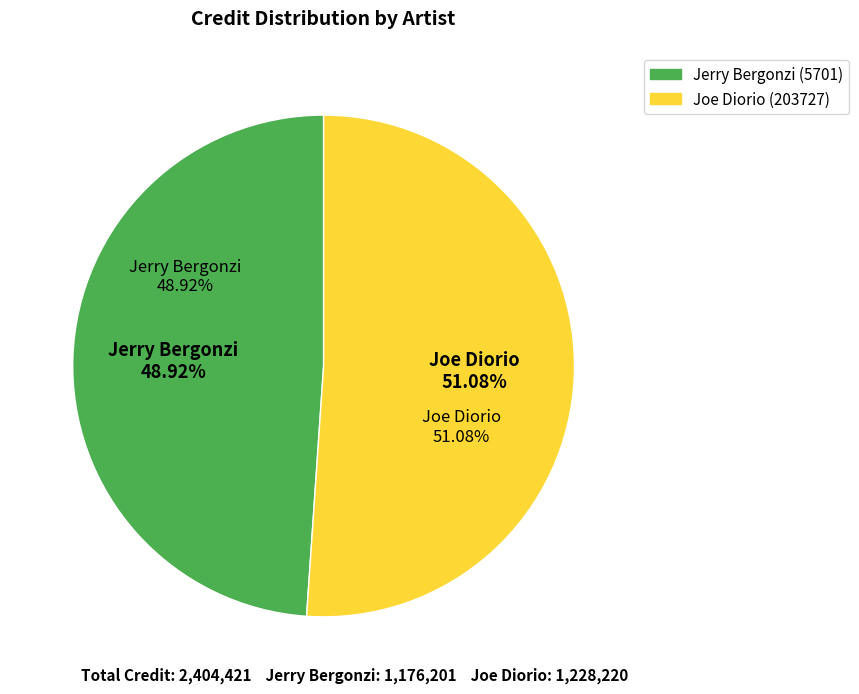

What is the change in value from Jerry Bergonzi (5701) to Joe Diorio (203727)?

+52019